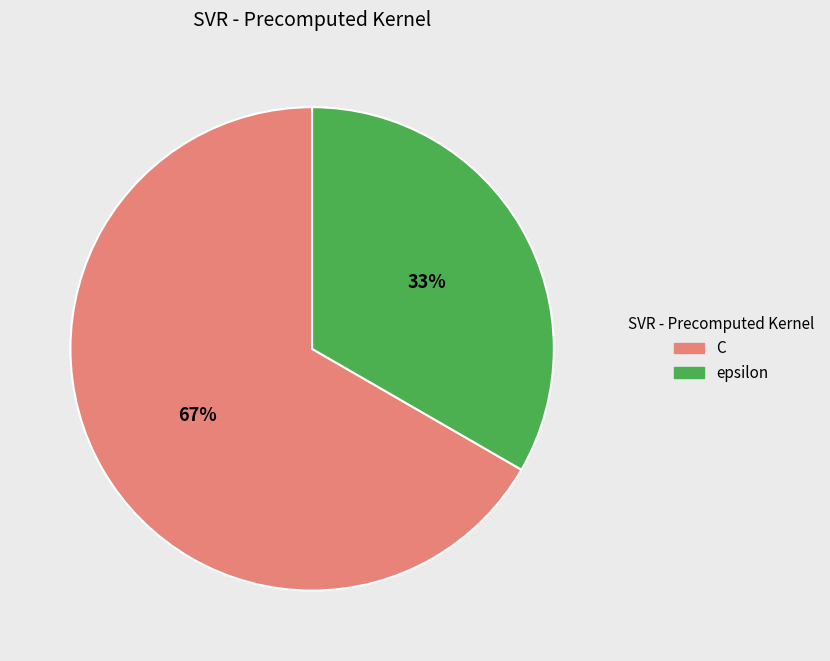

How many segments does this pie chart have?

2